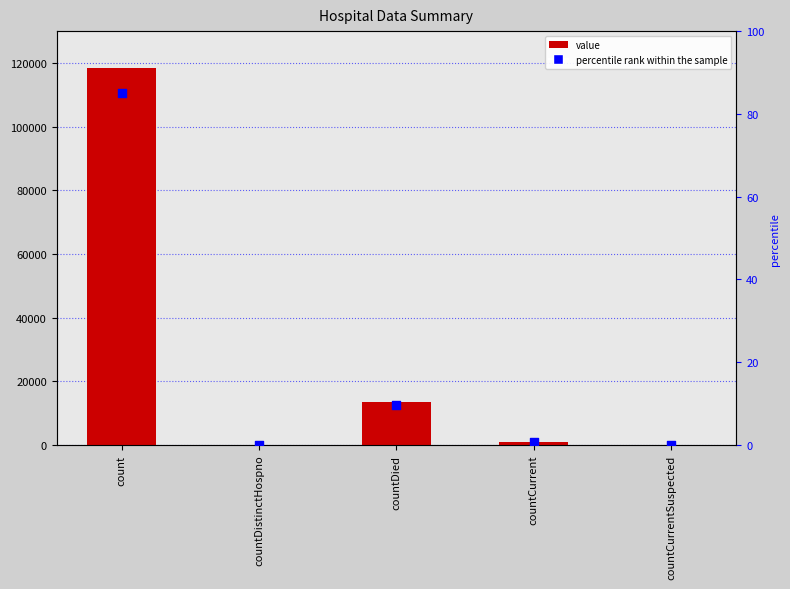

What is the total value across all series at count?

118509.0